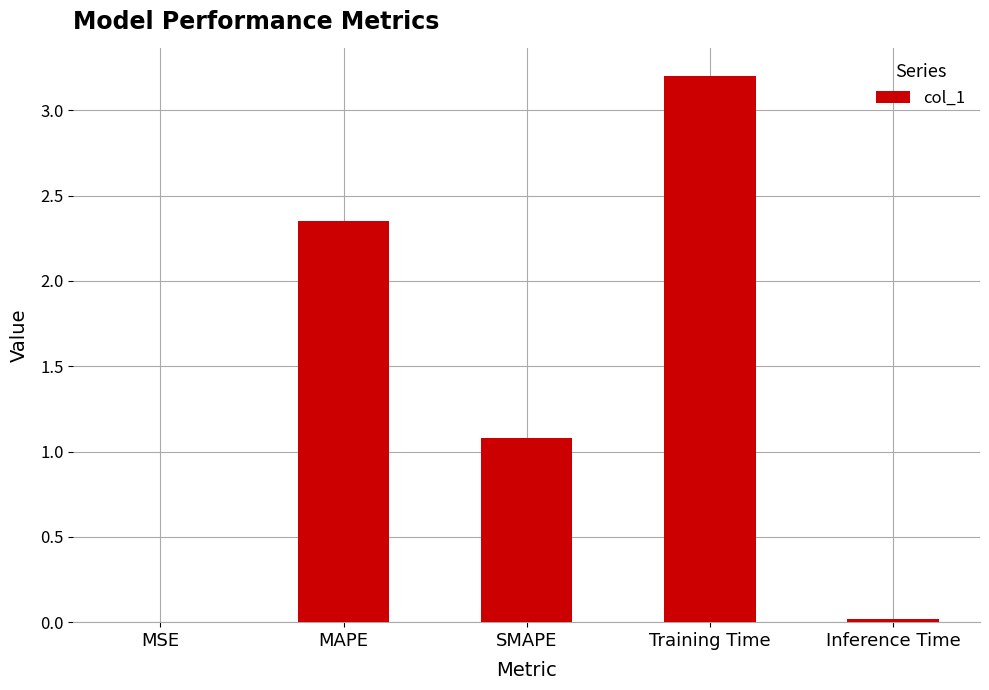

True or false: the data shows 0.0 at Inference Time.

True